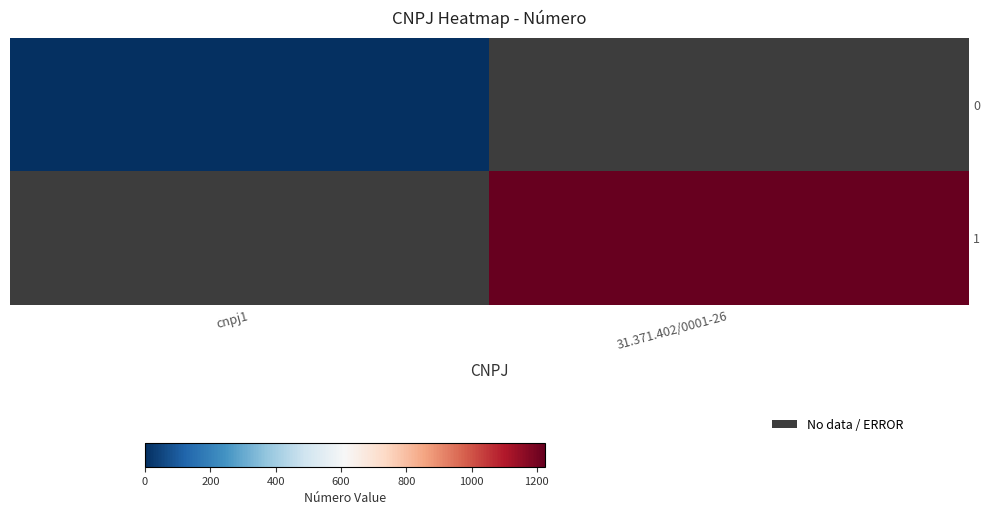

At cnpj1, list the series in order from largest to smallest.

0, 1